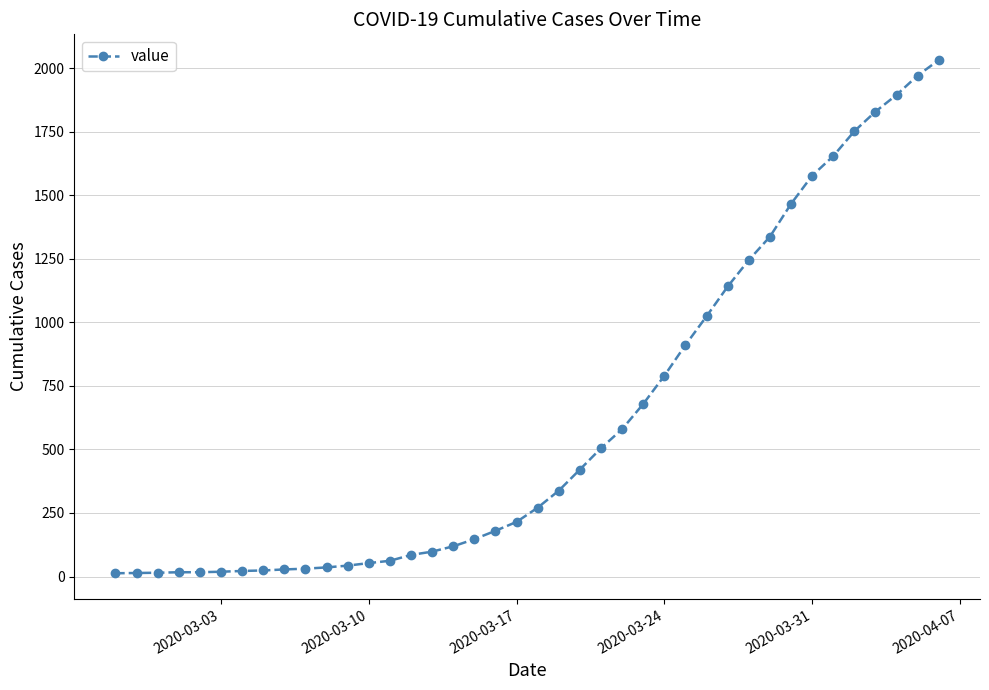

What is the sum of all values?

24656